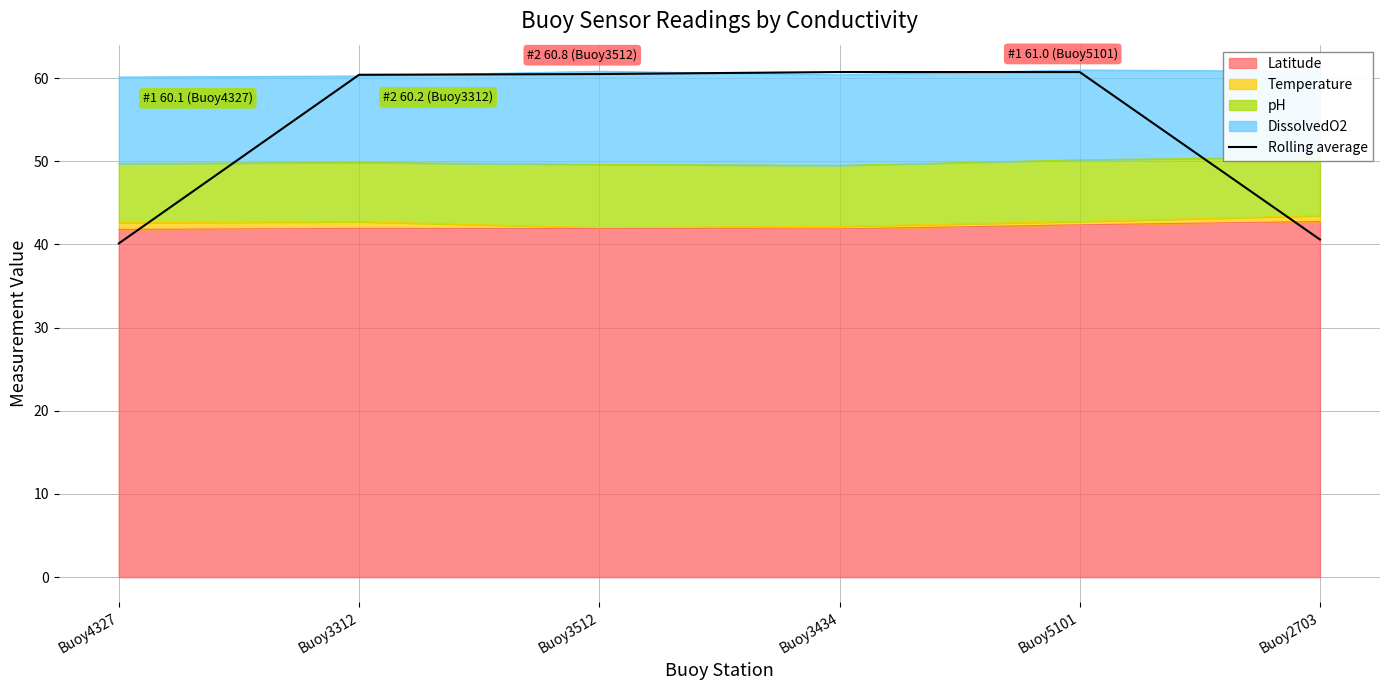

Which label corresponds to the largest value in the chart?

Buoy3434